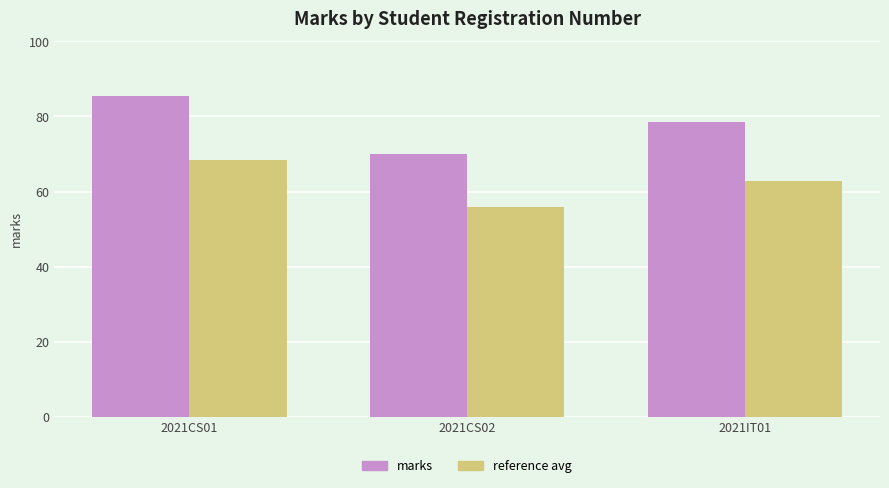

What is the maximum value shown in the chart?

85.5